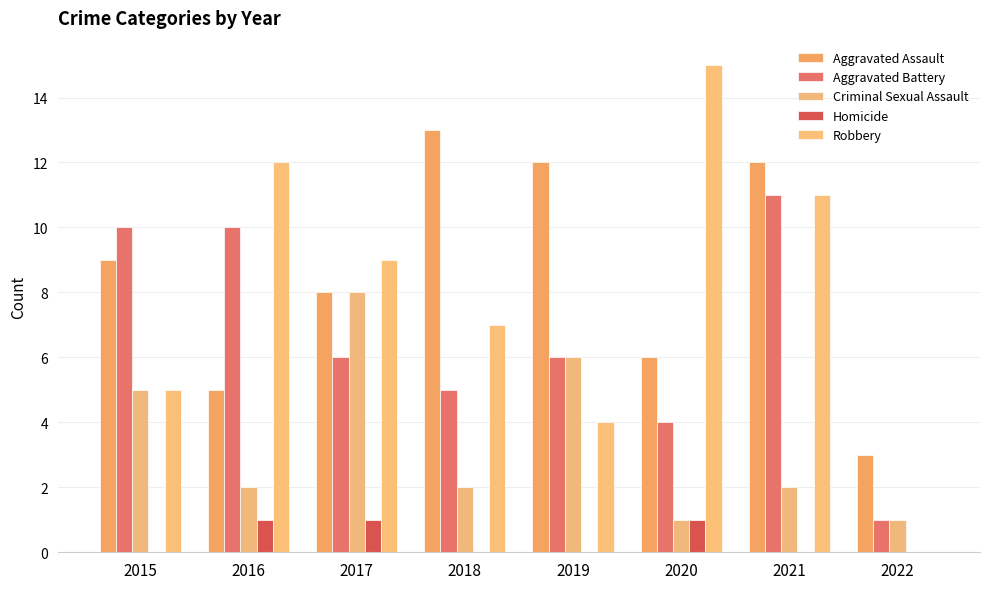

True or false: Aggravated Battery has a value of 4 at 2020.

True